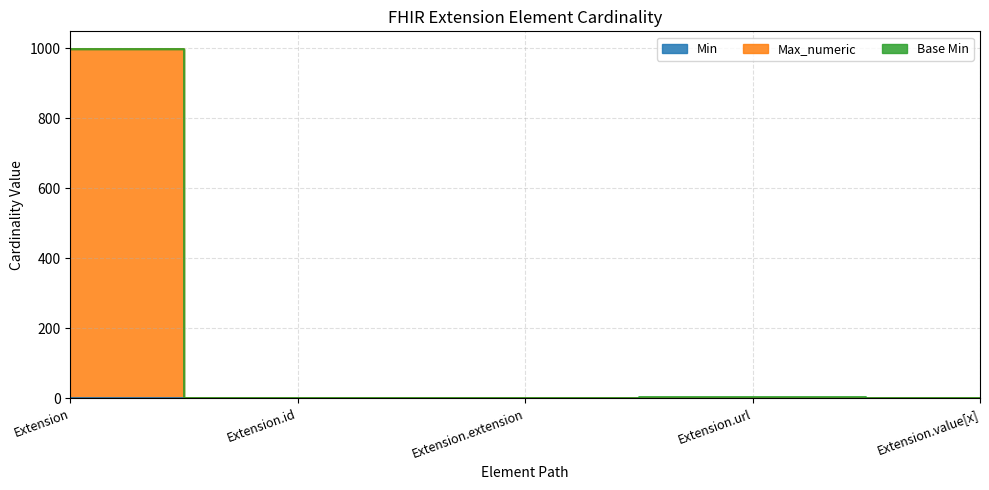

True or false: Max_numeric and Min cross at least once.

False